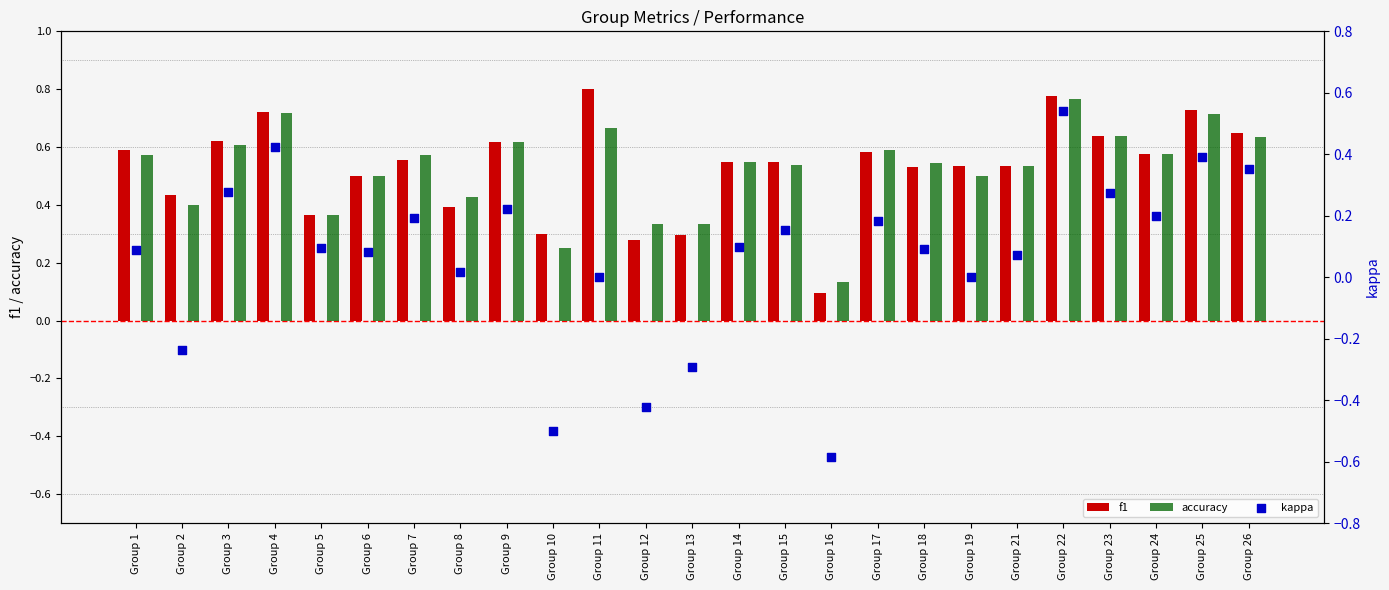

What are all the series names shown in the legend?

f1, accuracy, kappa